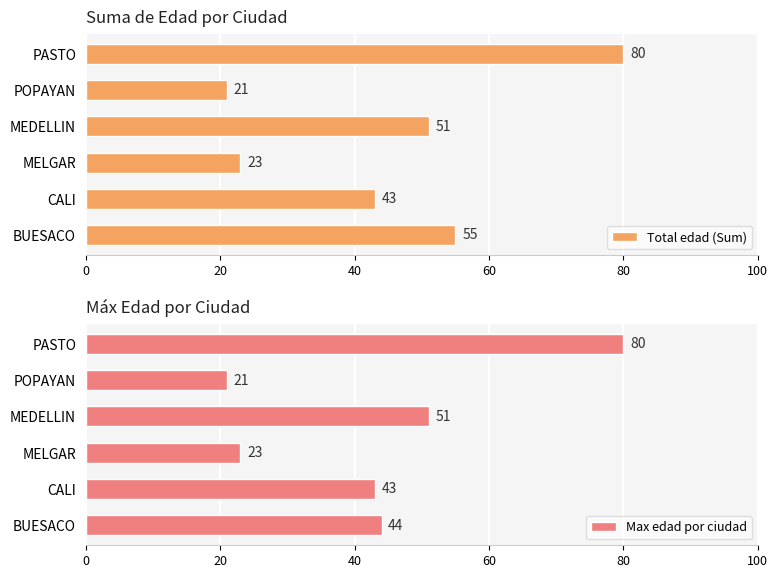

List the labels in order of Total edad (Sum) value, smallest first.

POPAYAN, MELGAR, CALI, MEDELLIN, BUESACO, PASTO